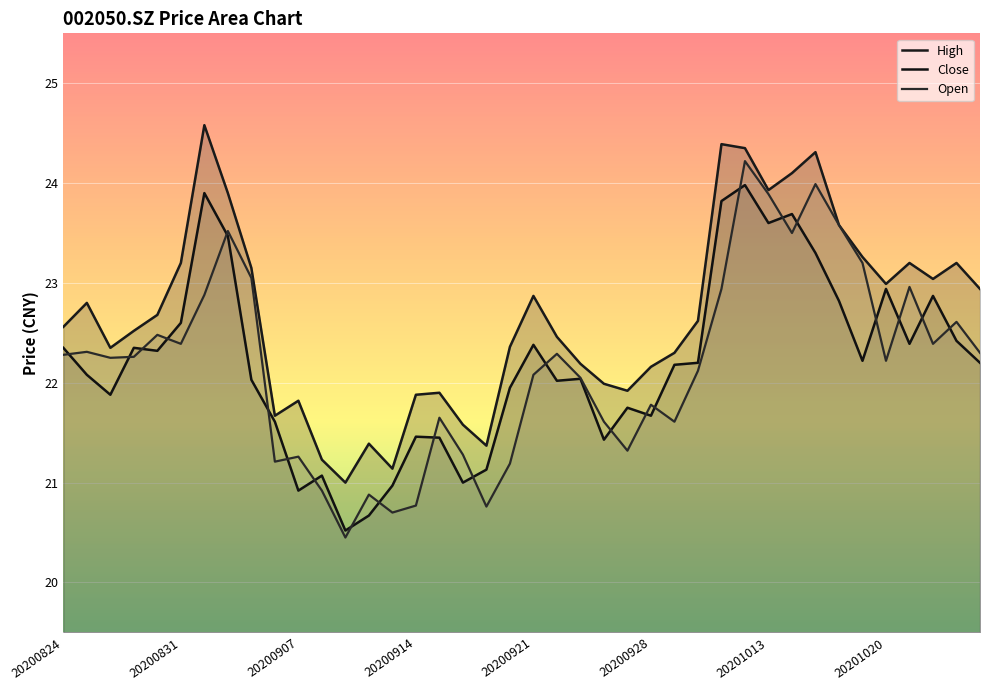

What is the difference between the second highest and minimum values in the High series?

3.4